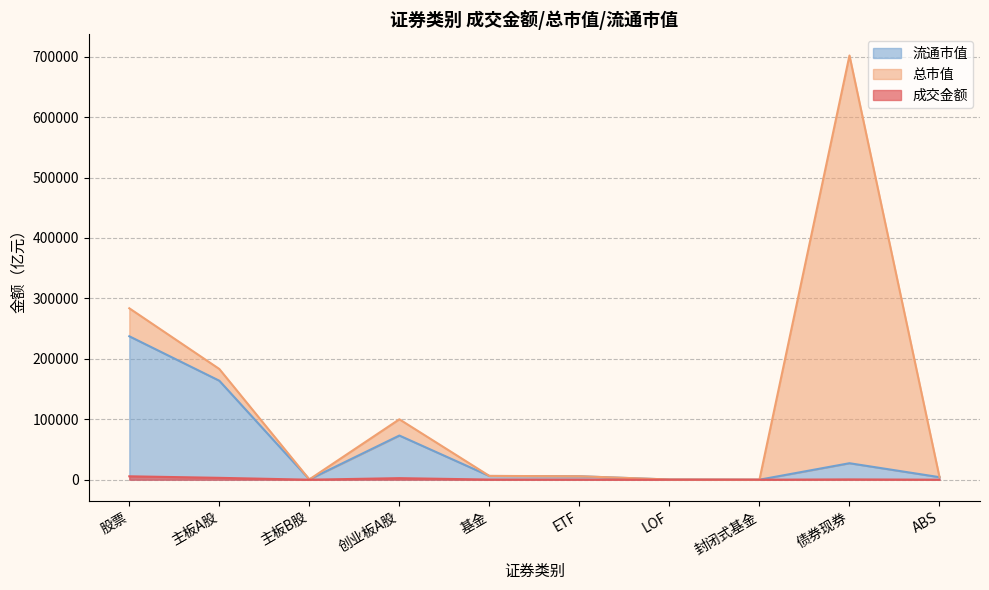

True or false: 总市值 has a value of 178098.5 at 创业板A股.

False